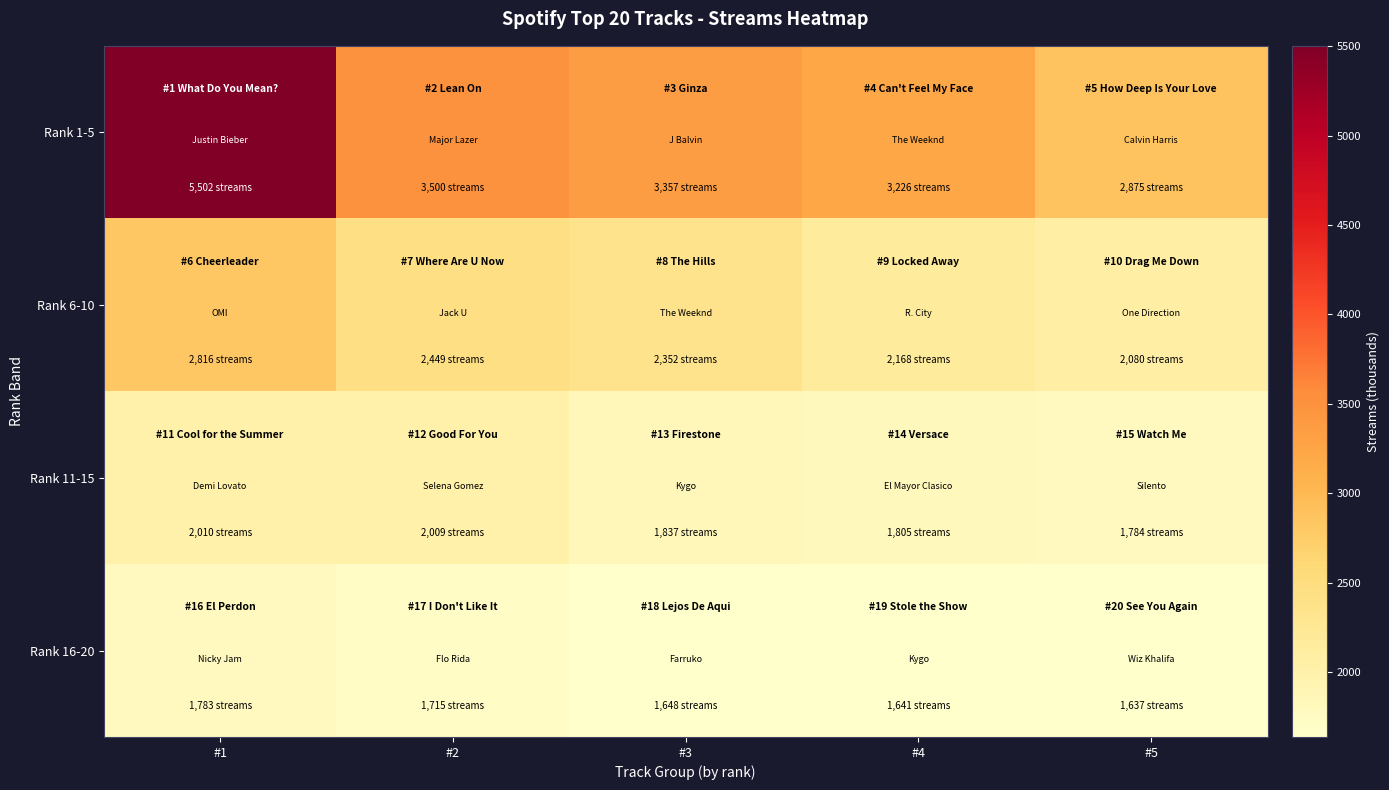

List the series in order of their peak value, highest first.

Rank 1-5, Rank 6-10, Rank 11-15, Rank 16-20